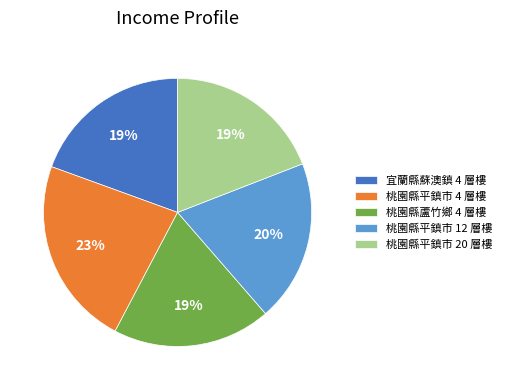

Is it true that 桃園縣平鎮市 20 層樓 is 31% of the pie?

False